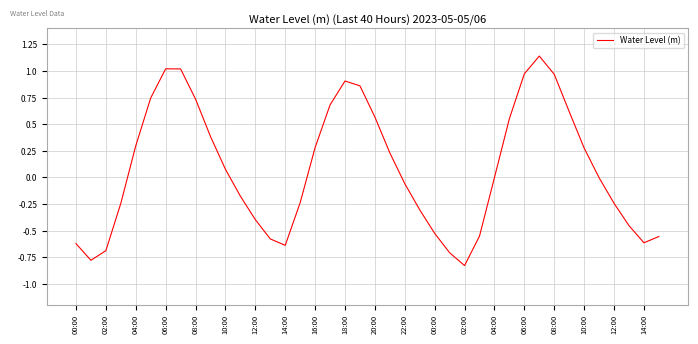

What is the difference between the maximum and minimum values?

2.0